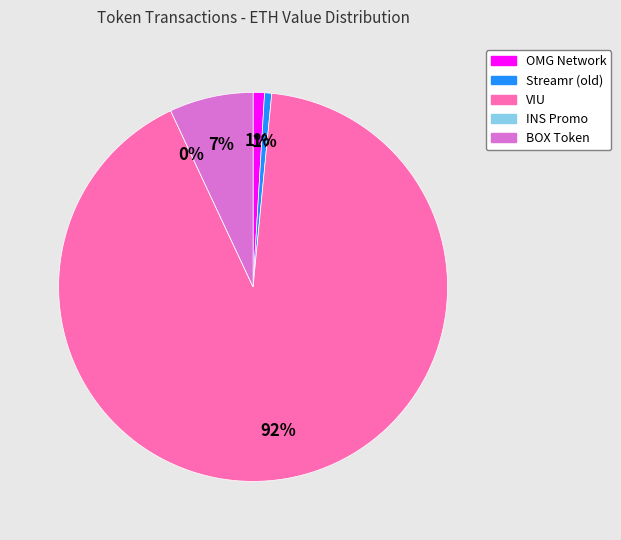

To the nearest percent, what portion does Streamr (old) represent?

1%